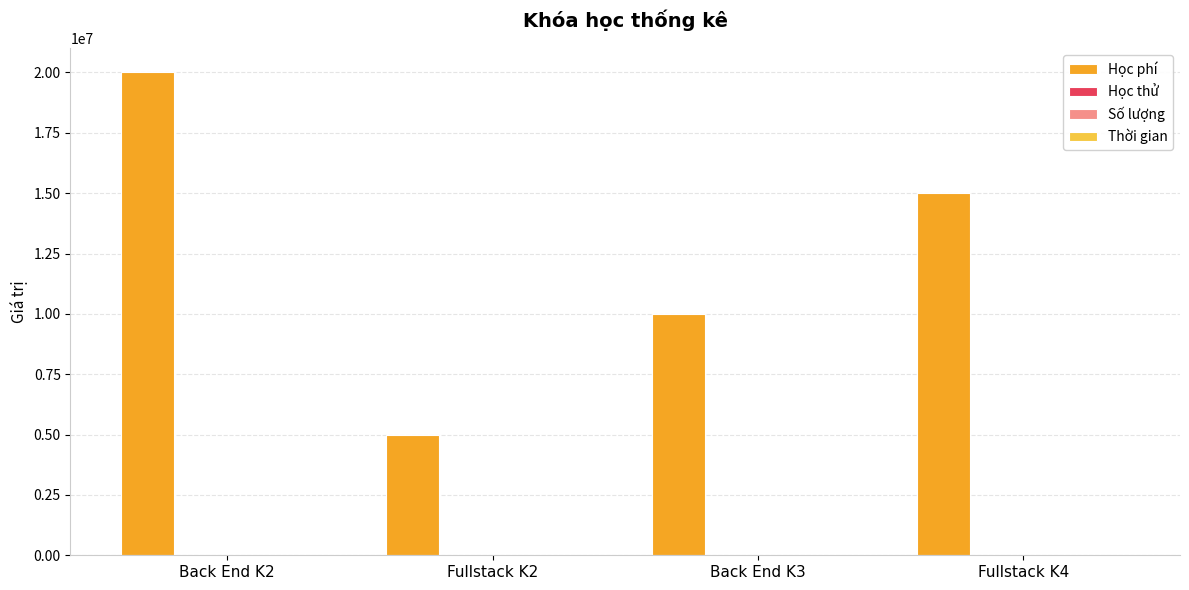

At which category is the sum across all series the highest?

Back End K2